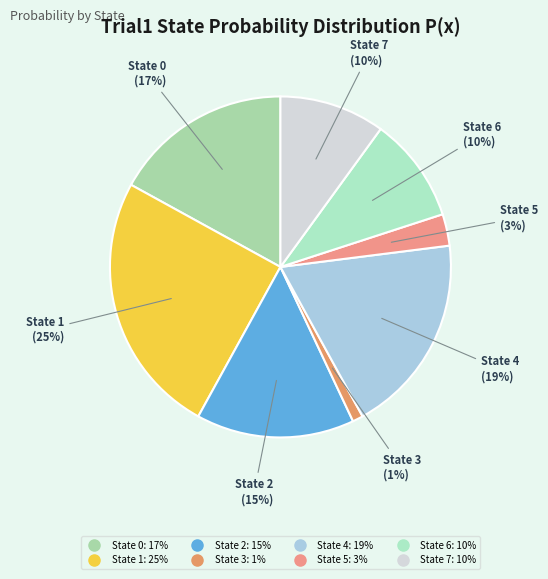

How many segments does this pie chart have?

8